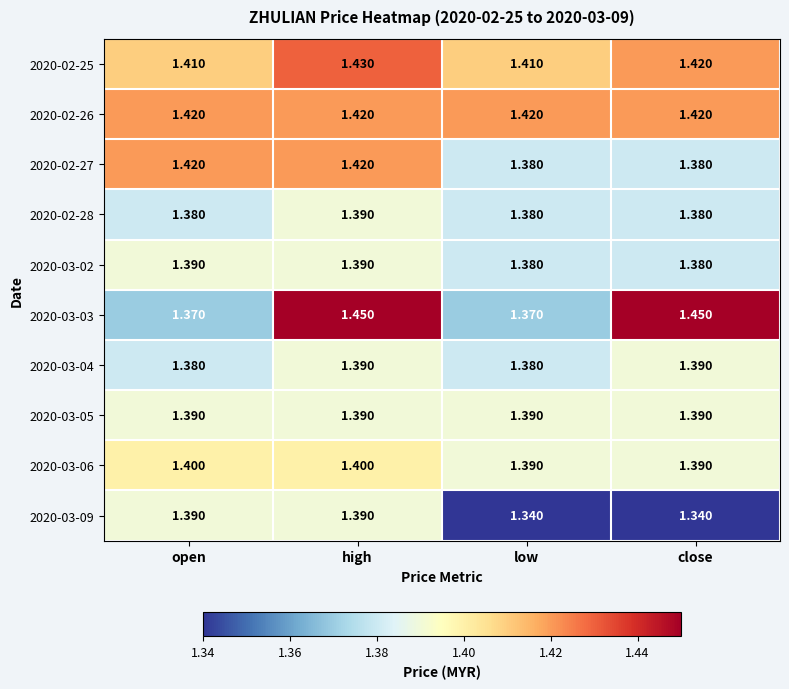

At which category is the sum across all series the highest?

high